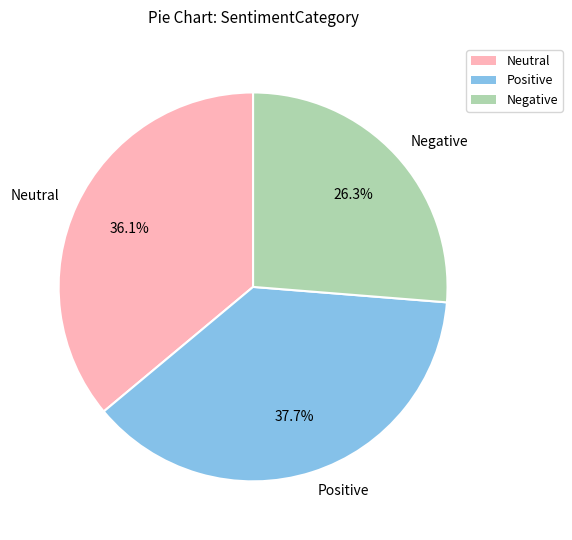

Which has a higher value, Negative or Neutral?

Neutral